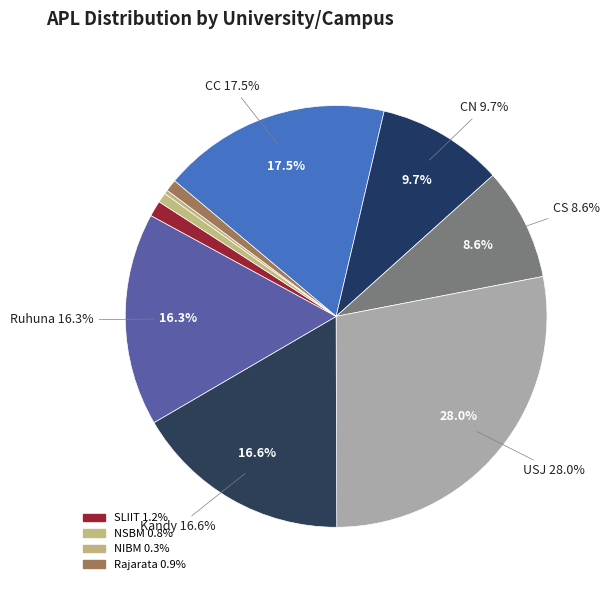

Which category has the biggest portion of the pie?

USJ